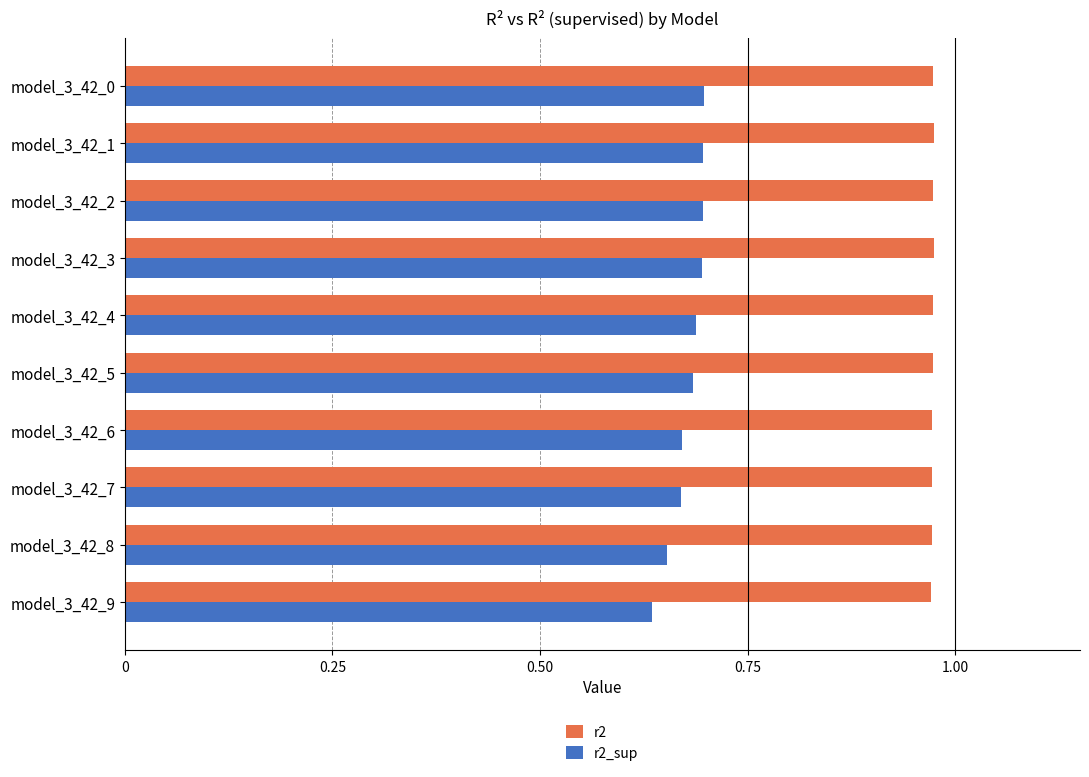

Count the r2 values in the range 0 to 1.

10